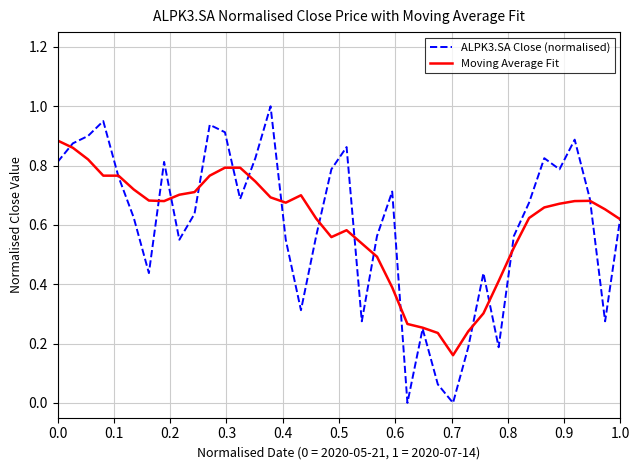

Rank the series by their maximum value, from highest to lowest.

ALPK3.SA Close (normalised), Moving Average Fit